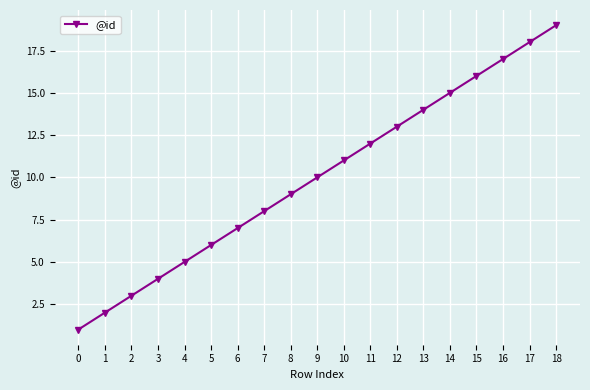

Approximately how many times larger is the value at 6 compared to 5?

1.2